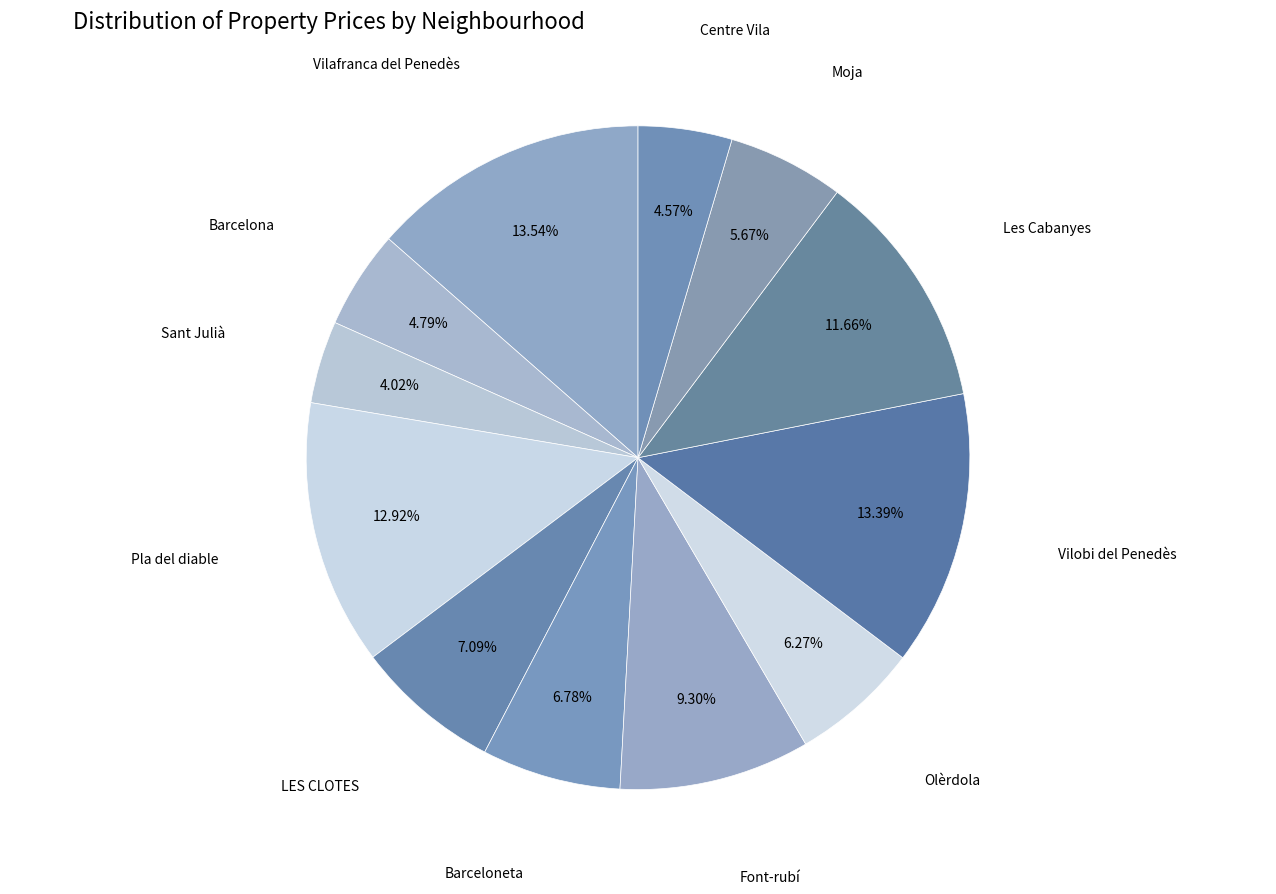

How many segments does this pie chart have?

12